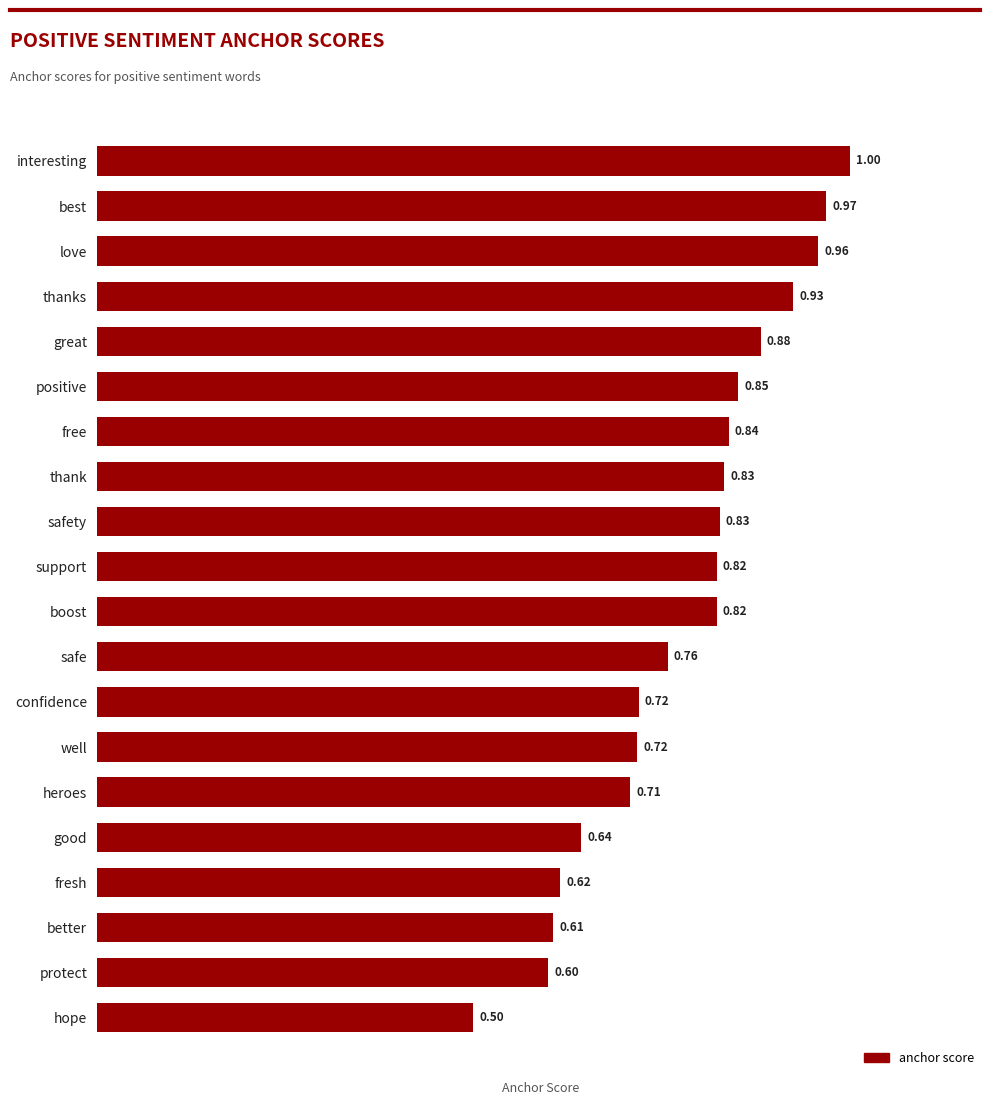

At which category does the chart reach its minimum across all series?

hope